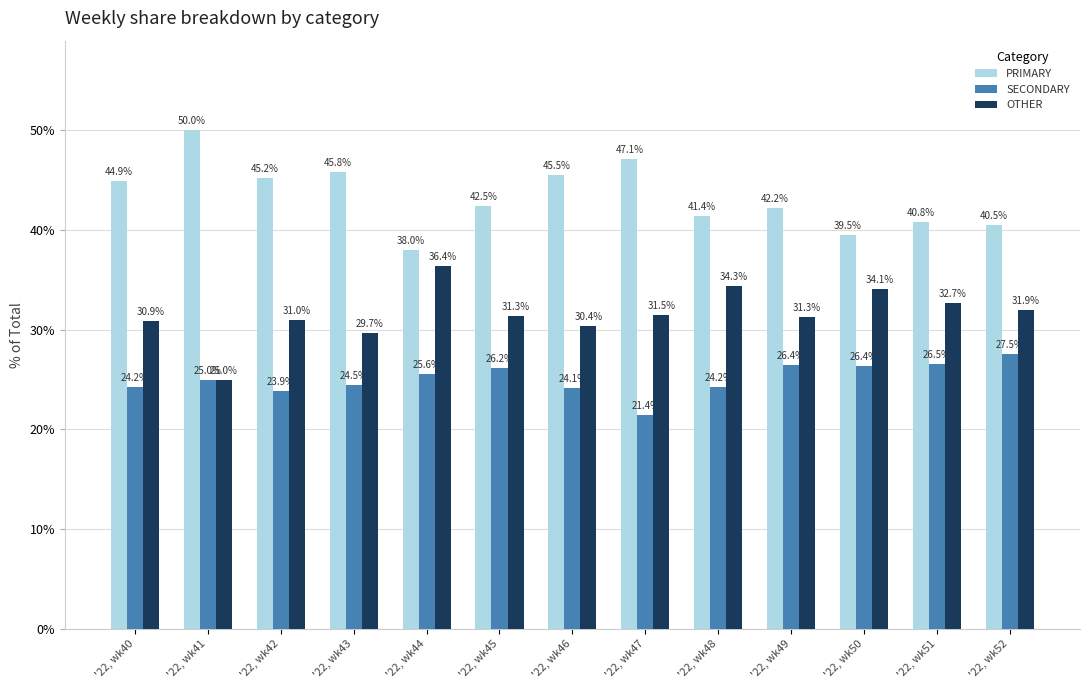

List the labels in order of PRIMARY value, largest first.

'22, wk41, '22, wk47, '22, wk43, '22, wk46, '22, wk42, '22, wk40, '22, wk45, '22, wk49, '22, wk48, '22, wk51, '22, wk52, '22, wk50, '22, wk44